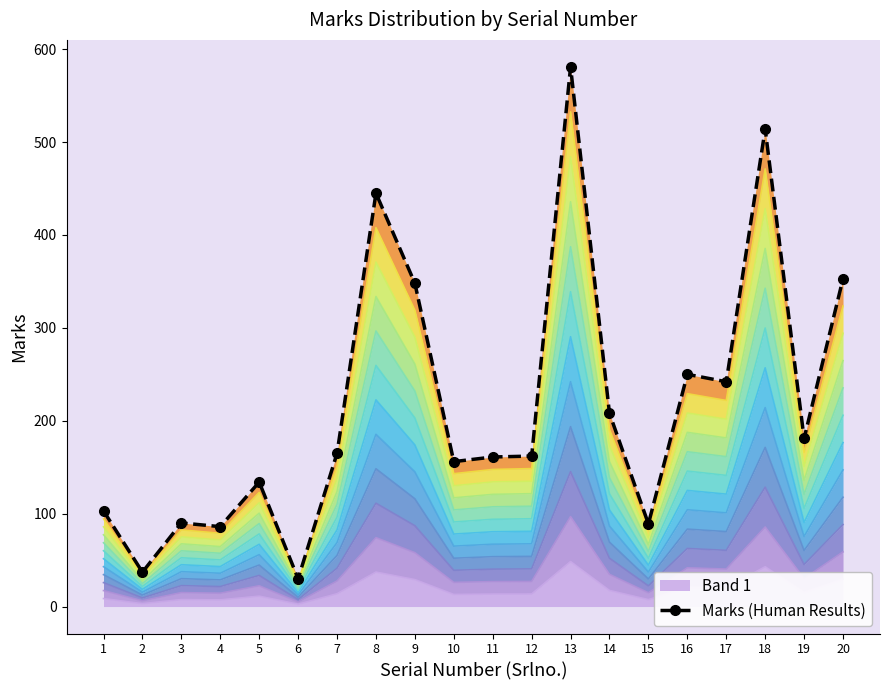

List the labels in order of value, smallest first.

6, 2, 4, 15, 3, 1, 5, 10, 11, 12, 7, 19, 14, 17, 16, 9, 20, 8, 18, 13